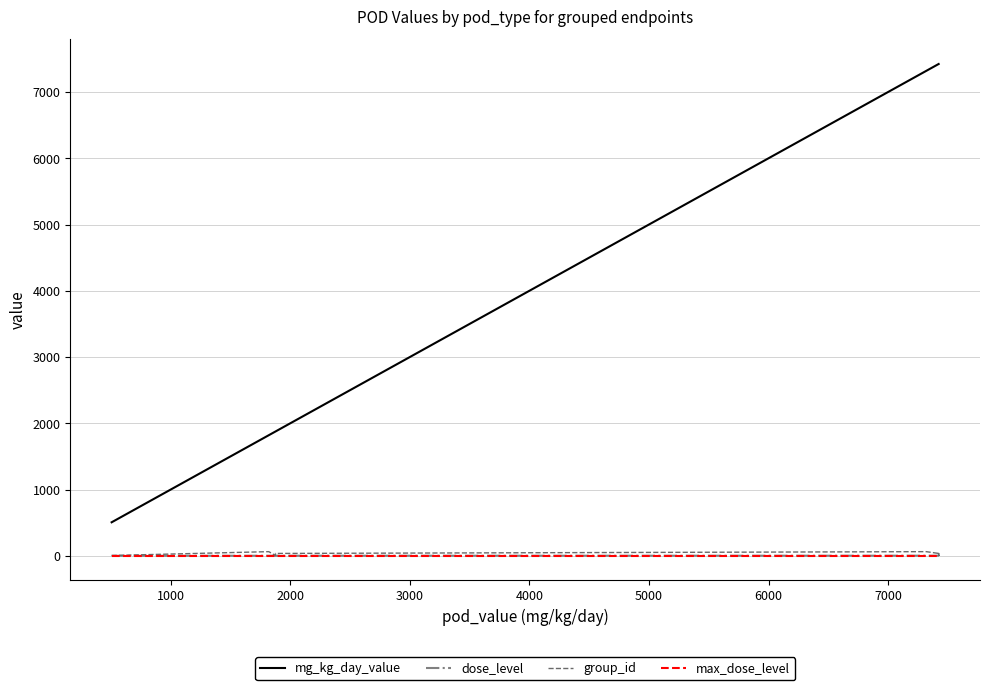

What is the sum of all max_dose_level values?

36